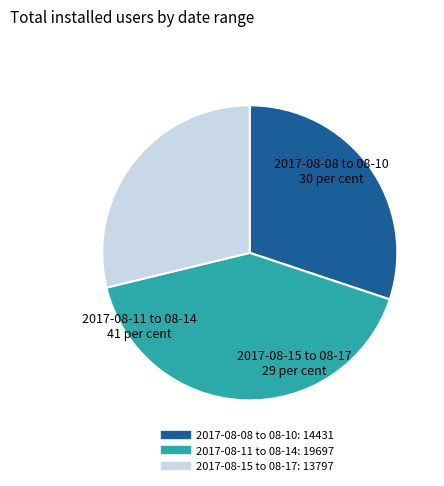

Is there any slice that represents more than half of the pie?

No